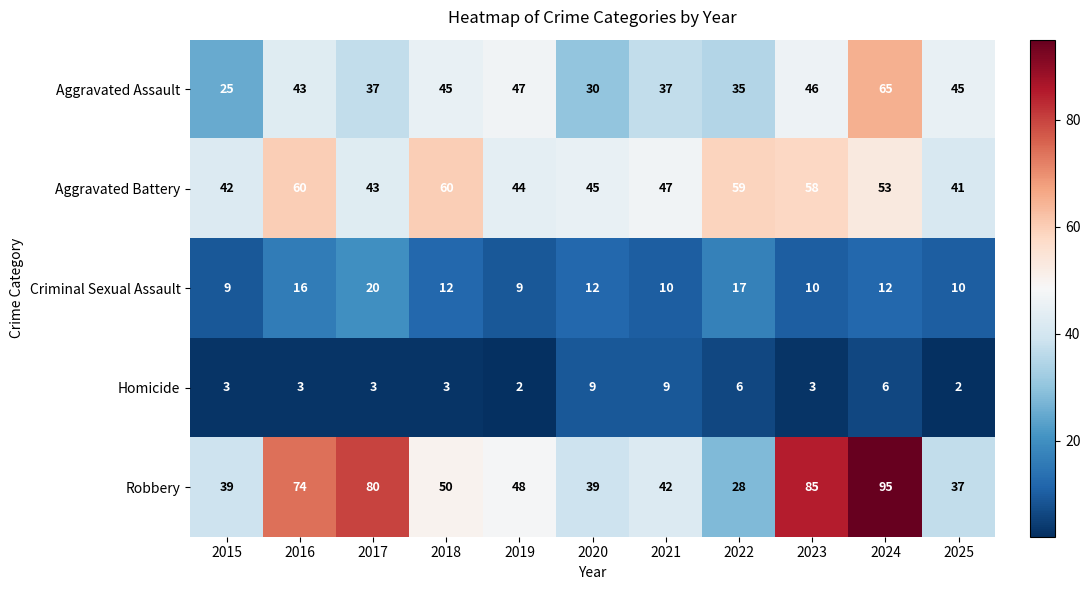

What is the approximate value of Criminal Sexual Assault at 2015, to the nearest 5?

10